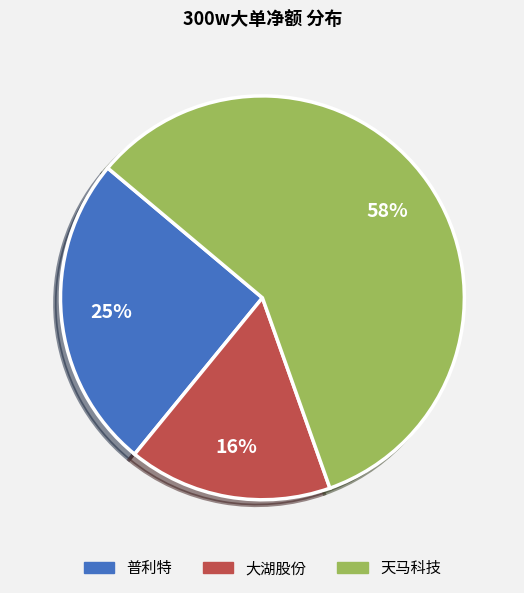

What is the majority slice?

天马科技